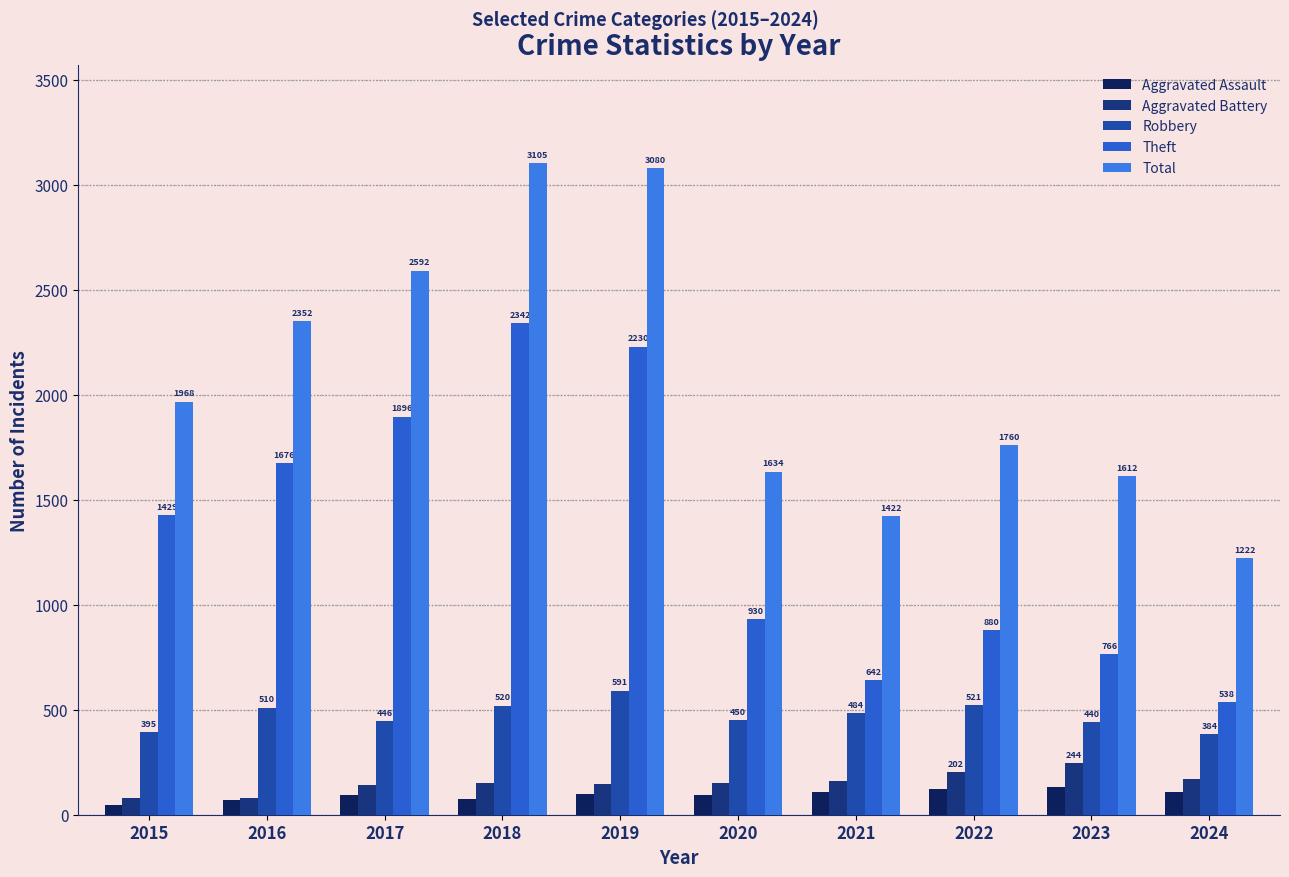

Reading left to right, list all the values displayed in this chart.

Aggravated Assault: 46	71	95	77	98	94	110	121	130	107
Aggravated Battery: 82	82	142	152	148	150	163	202	244	168
Robbery: 395	510	446	520	591	450	484	521	440	384
Theft: 1429	1676	1896	2342	2230	930	642	880	766	538
Total: 1968	2352	2592	3105	3080	1634	1422	1760	1612	1222